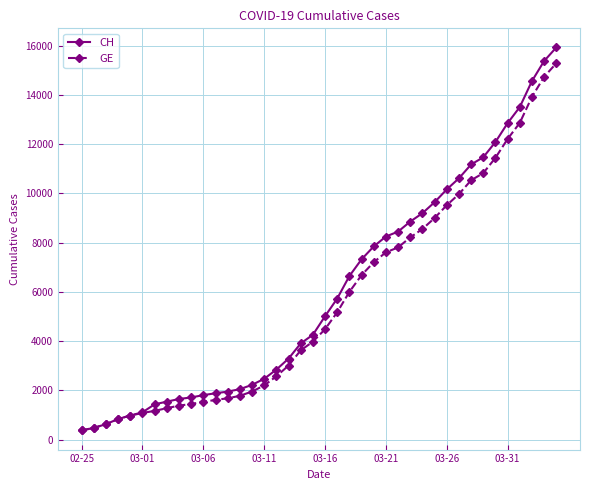

What is the smallest value displayed?

375